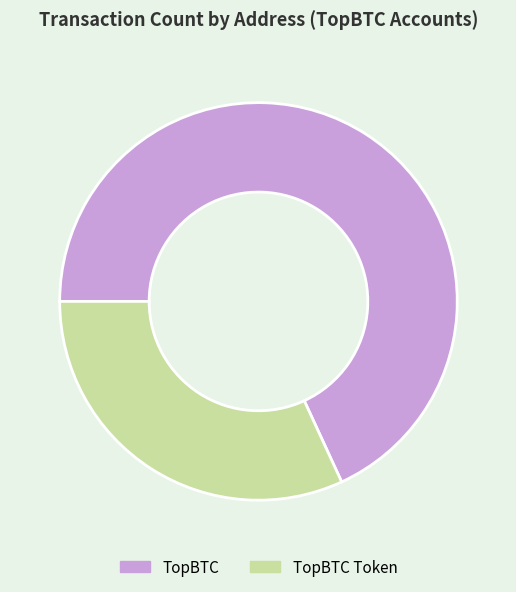

Combined, do TopBTC and TopBTC Token account for over 50%?

Yes